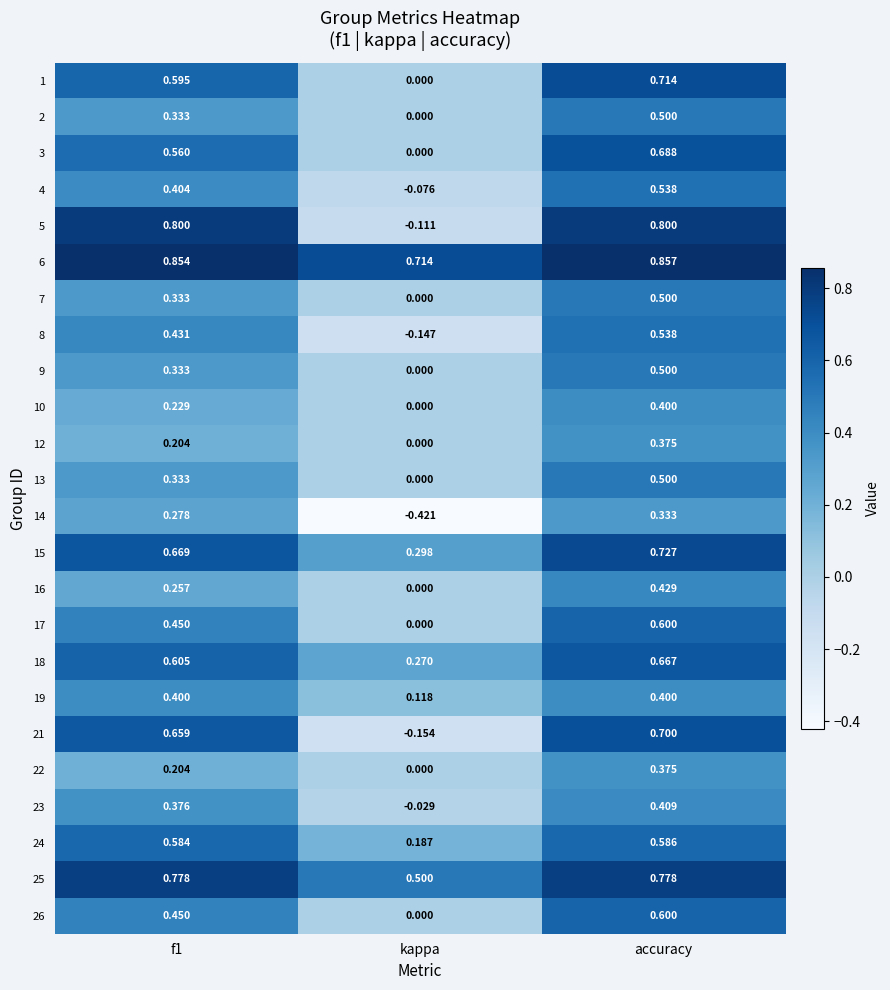

How many distinct data groups are displayed?

24